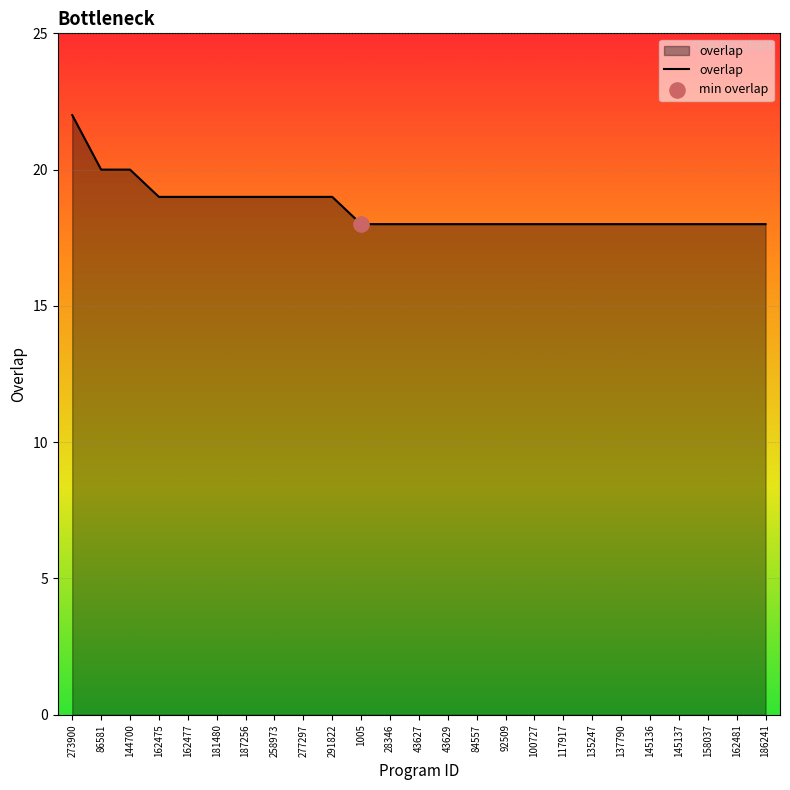

Approximately how many times larger is the value at 158037 compared to 1005?

1.0